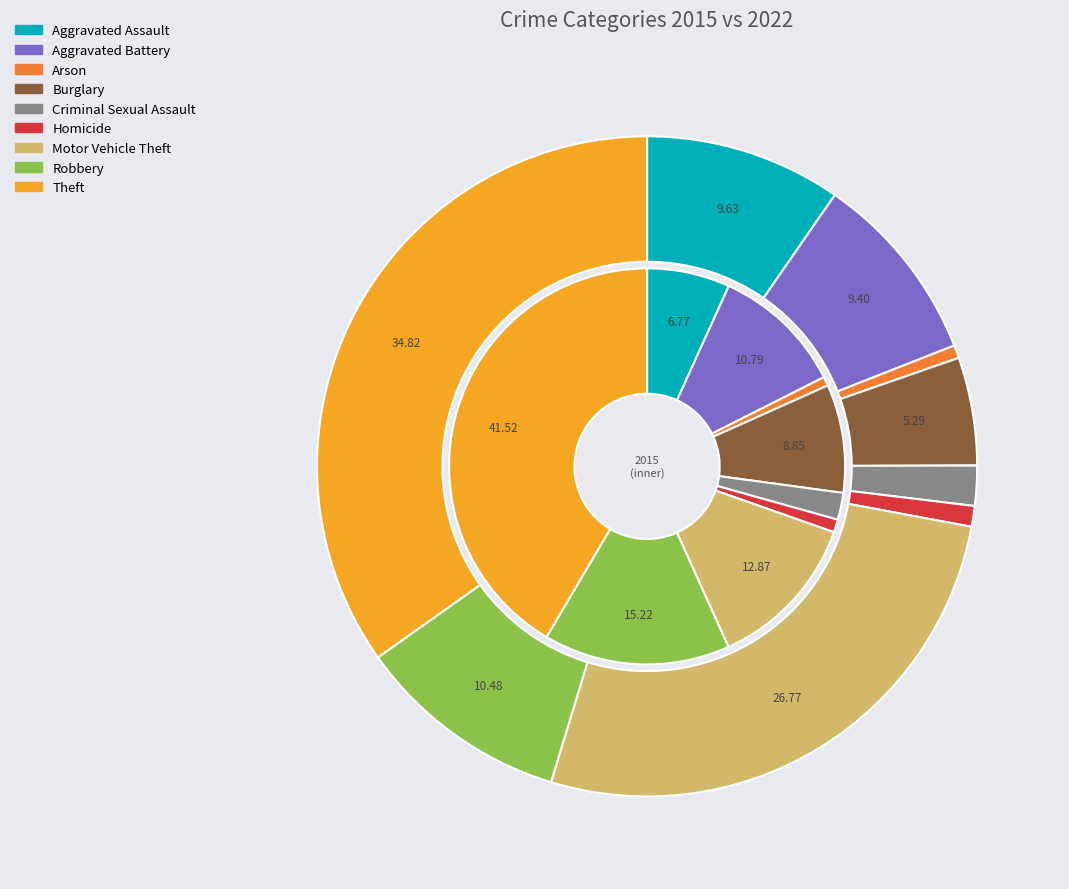

What is the smallest slice in the pie chart?

Arson